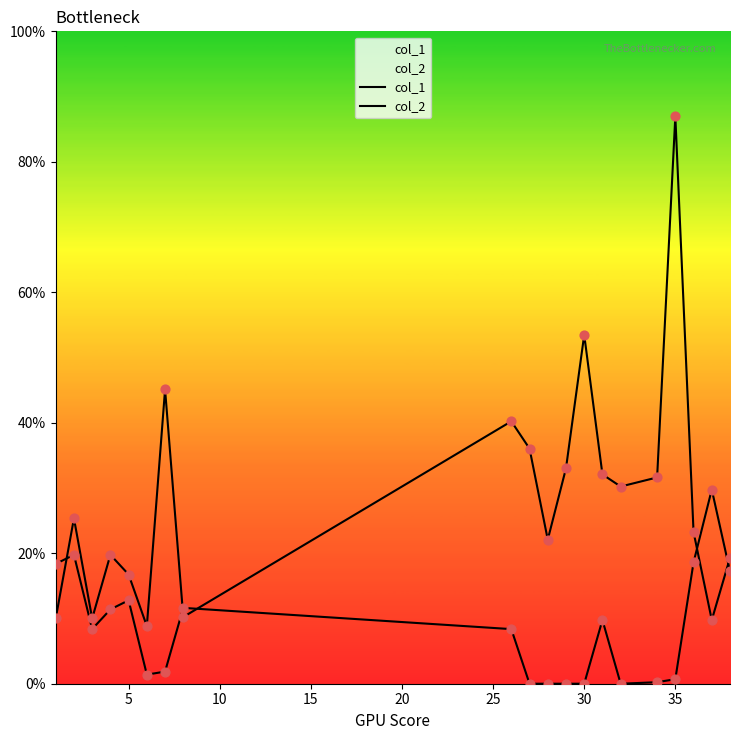

What are all the series names shown in the legend?

col_1, col_2